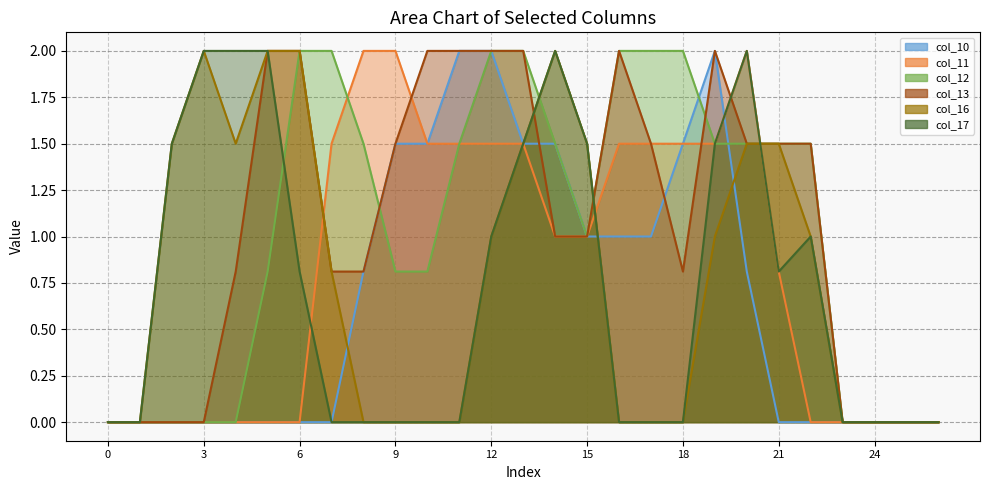

At how many categories does at least one series exceed 1?

21